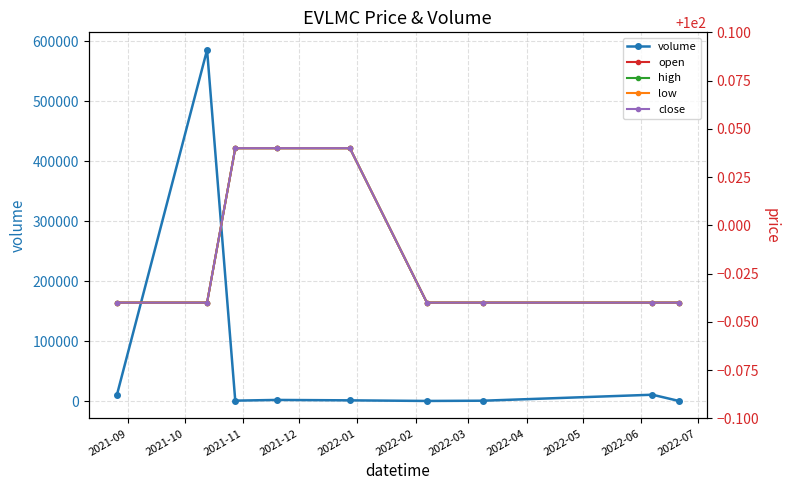

How many lines are shown in the chart?

5